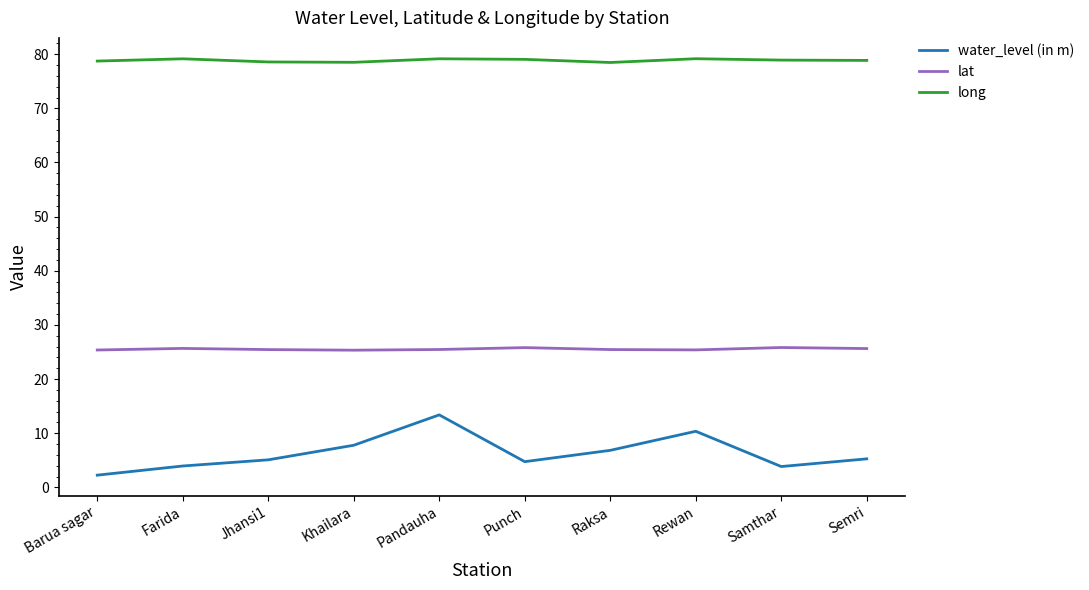

What are all the series names shown in the legend?

water_level (in m), lat, long